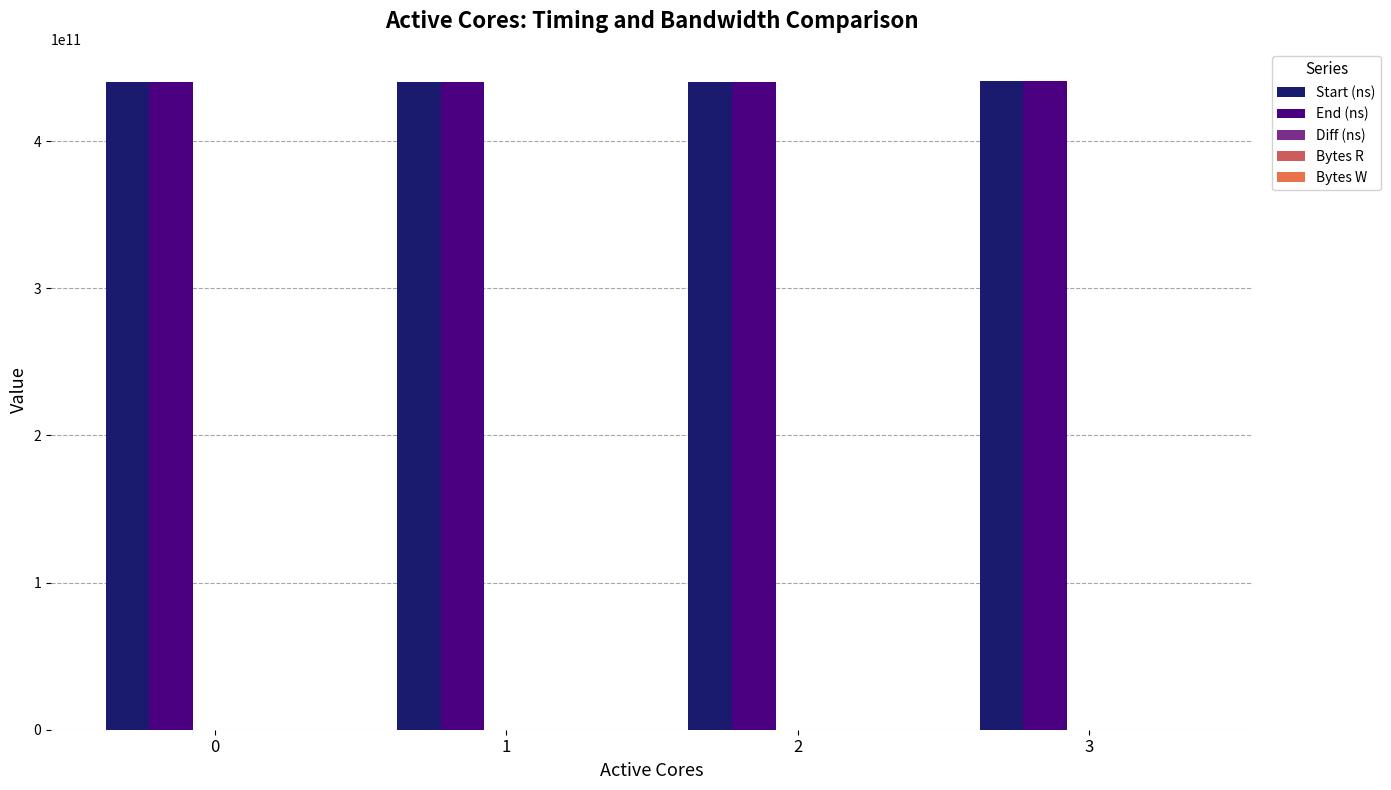

What is the highest value of the Bytes R series?

16384000